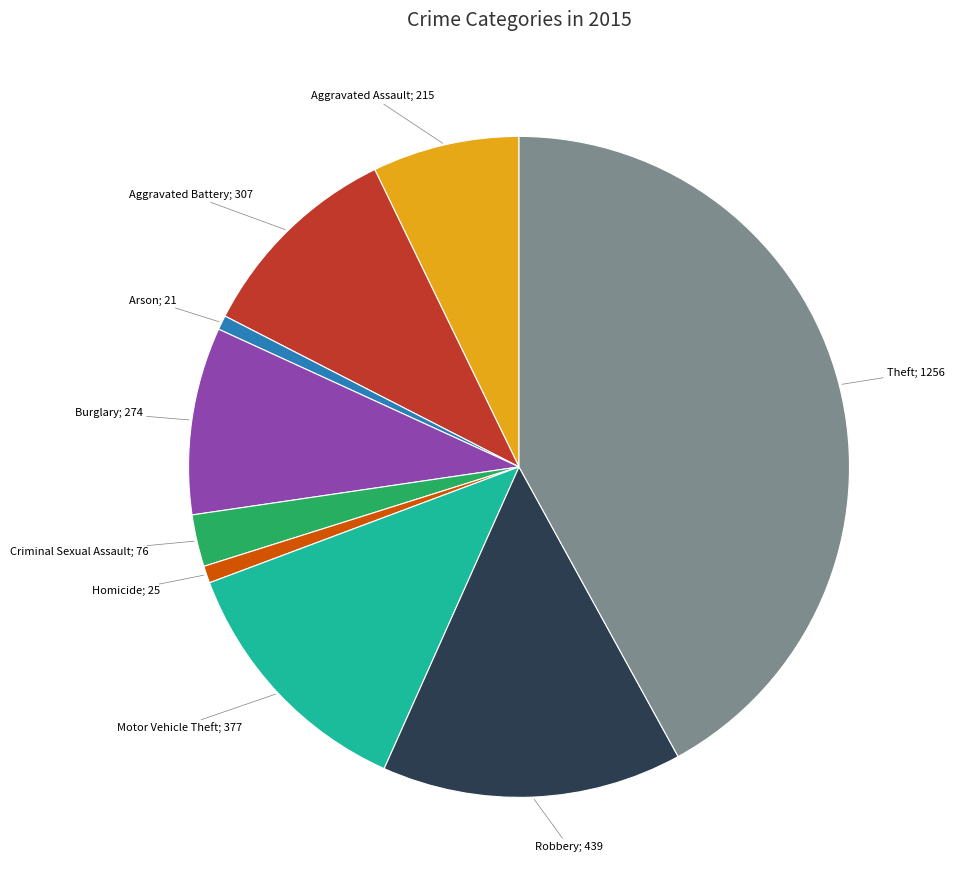

Is there any slice that represents more than half of the pie?

No